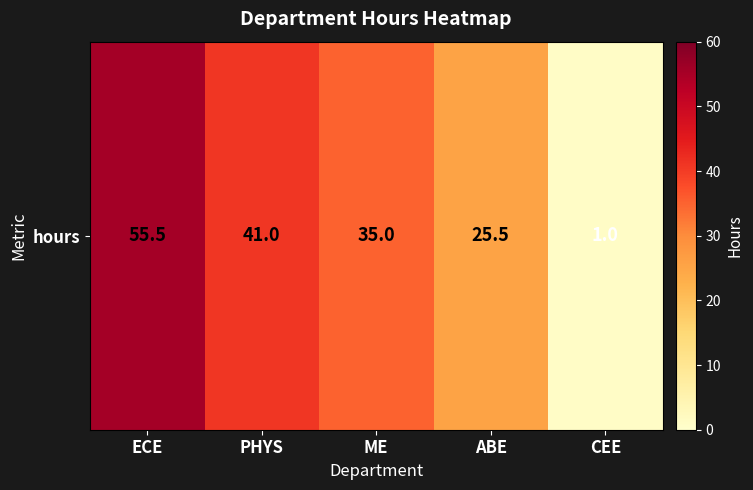

What is the difference between the values at ECE and ABE?

30.0